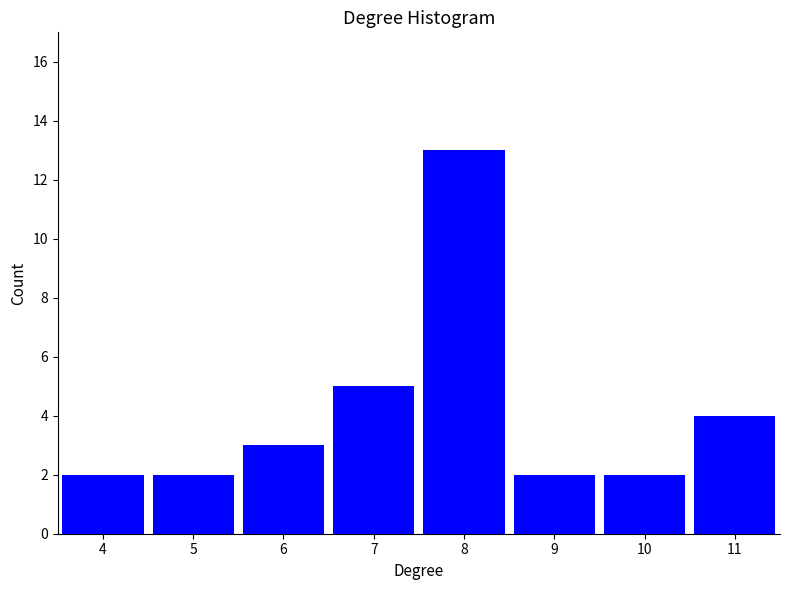

Reading left to right, list every bar in this chart as the range it spans on the x-axis followed by its height. The values are not printed on the chart, so give them approximately, as read against the axis.

3.5 to 4.5: 2
4.5 to 5.5: 2
5.5 to 6.5: 3
6.5 to 7.5: 5
7.5 to 8.5: 13
8.5 to 9.5: 2
9.5 to 10.5: 2
10.5 to 11.5: 4